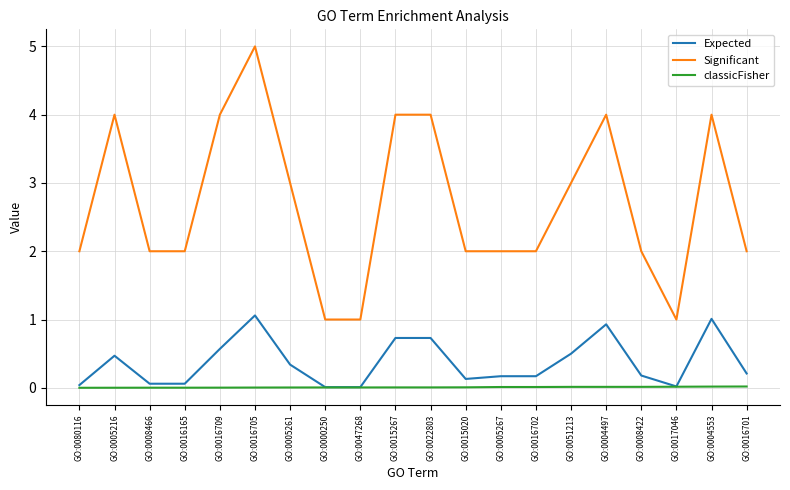

At which category is the sum across all series the highest?

GO:0016705